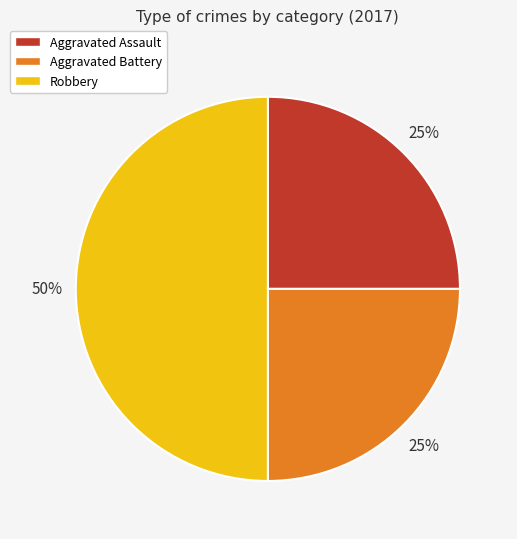

Is the sum of Robbery and Aggravated Assault greater than half?

Yes